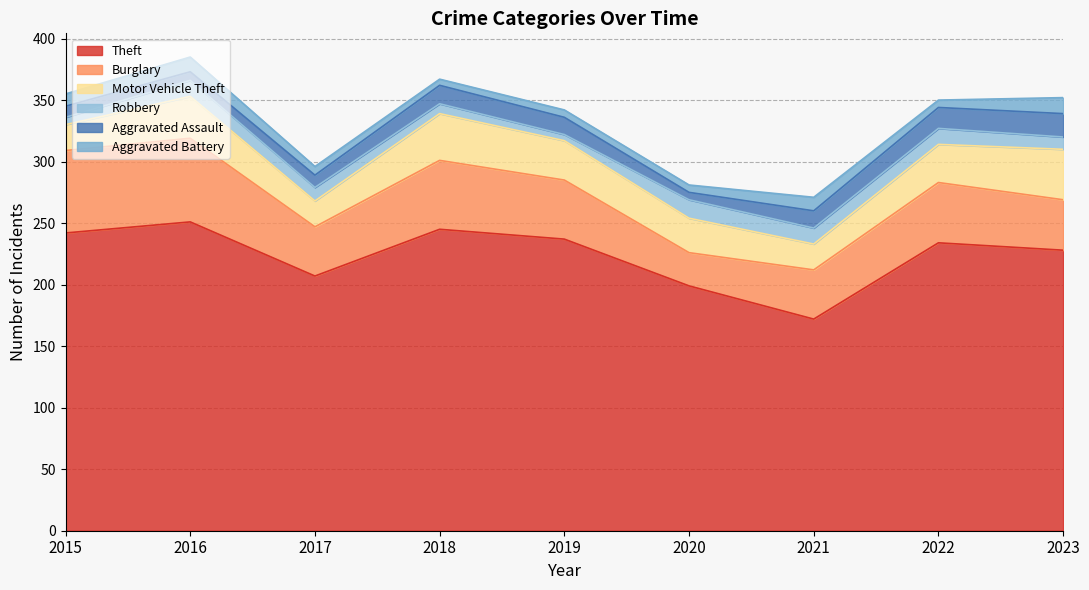

Does the chart have visible grid lines?

Yes